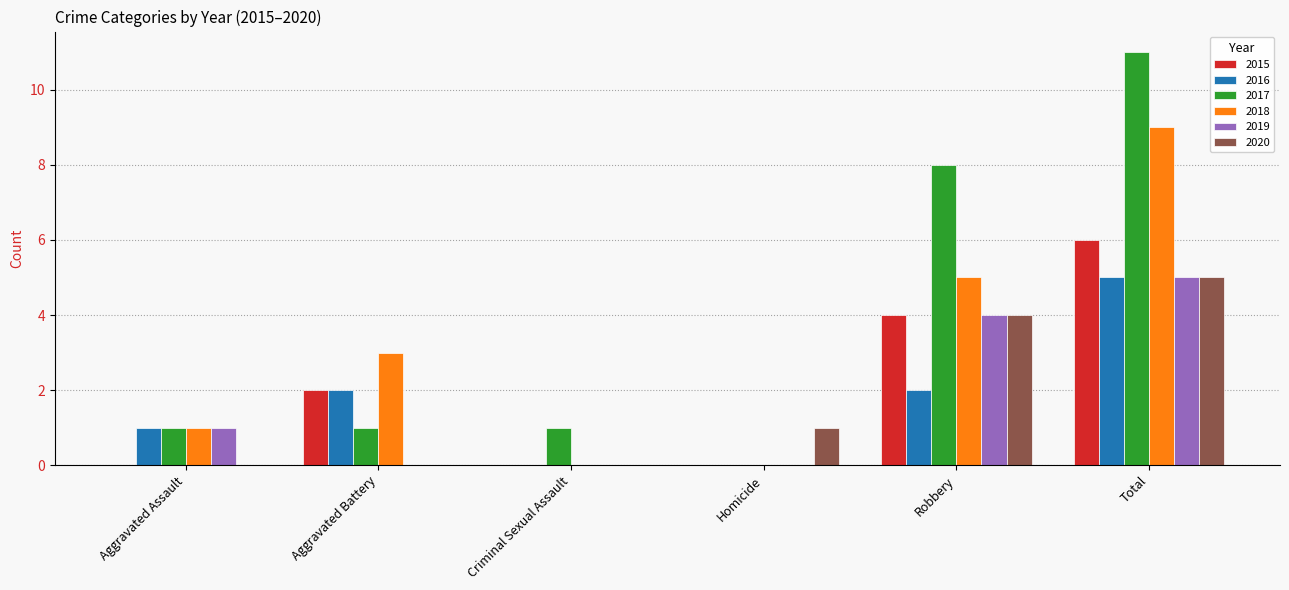

Is it true that 2020 equals 0 at Aggravated Assault?

True